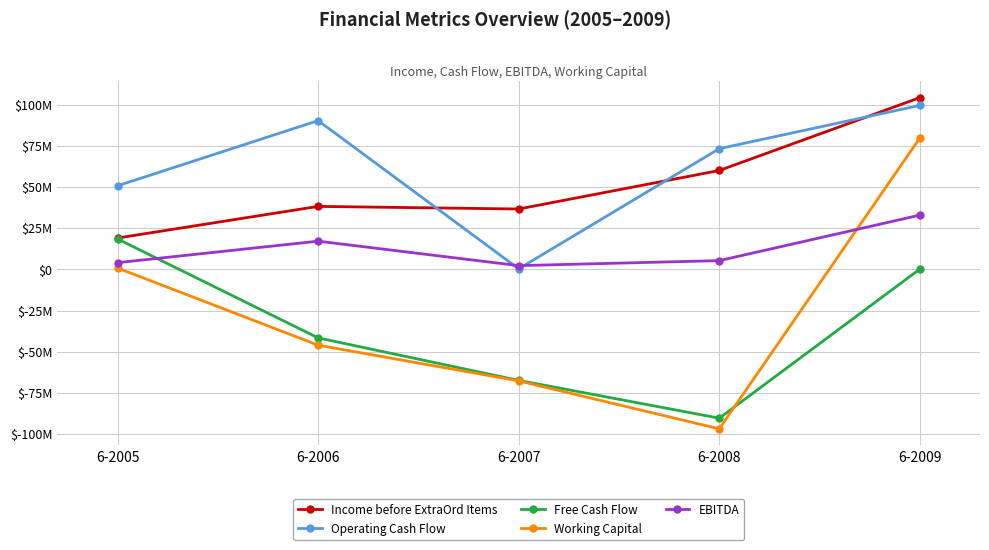

True or false: Operating Cash Flow and EBITDA cross at least once.

True